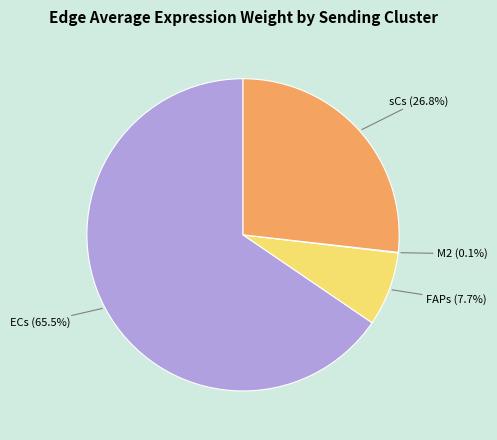

To the nearest percent, what is the average slice percentage?

25%